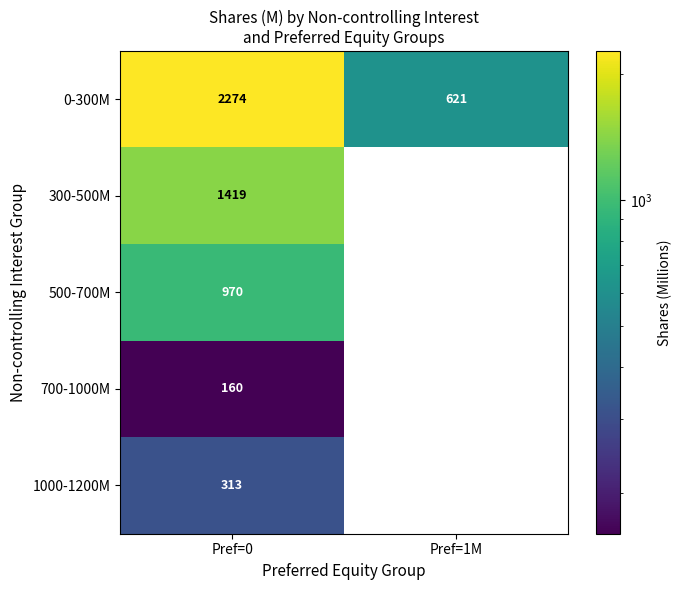

At Pref=0, list the series in order from smallest to largest.

700-1000M, 1000-1200M, 500-700M, 300-500M, 0-300M